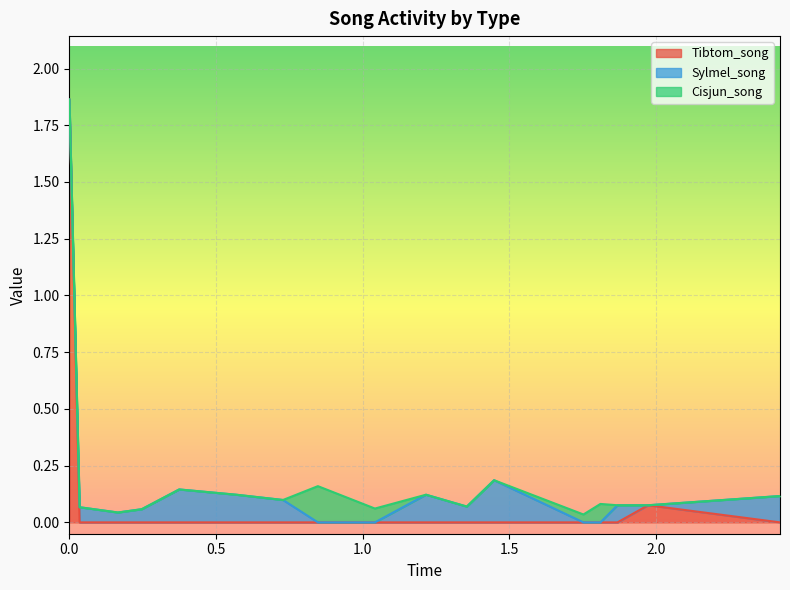

Which series ends up on top after the final intersection of Sylmel_song and Cisjun_song?

Sylmel_song